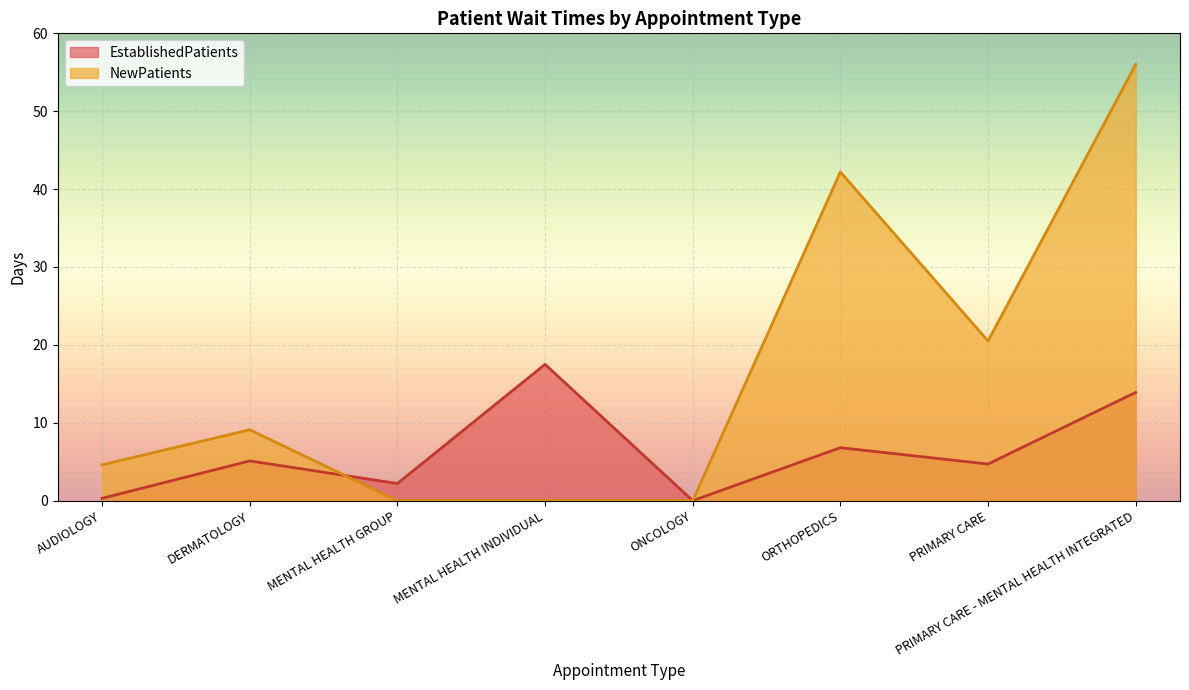

True or false: NewPatients has more than 0 points higher than both neighbors.

True